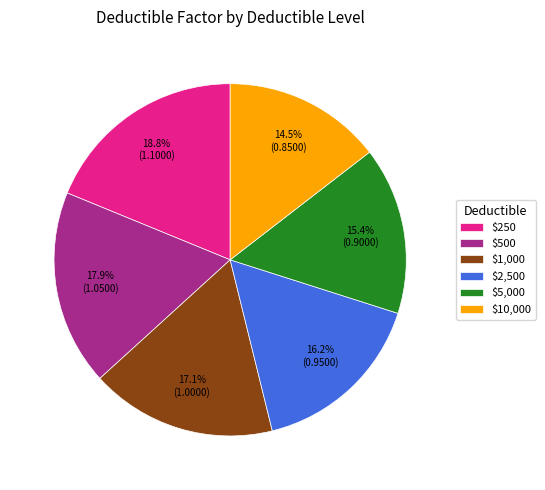

What is the total percentage of $2,500 and $1,000?

33.3%